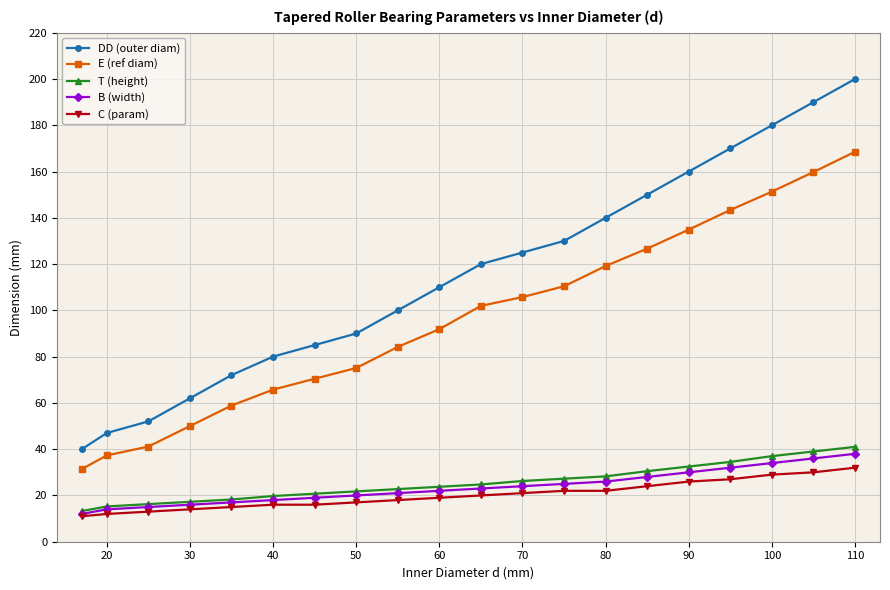

What is the highest value of the B (width) series?

38.0